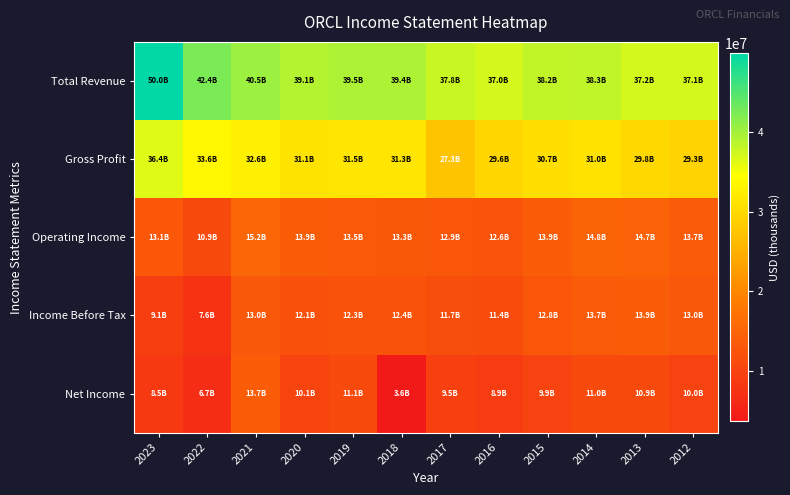

At 2023, list the series in order from largest to smallest.

Total Revenue, Gross Profit, Operating Income, Income Before Tax, Net Income